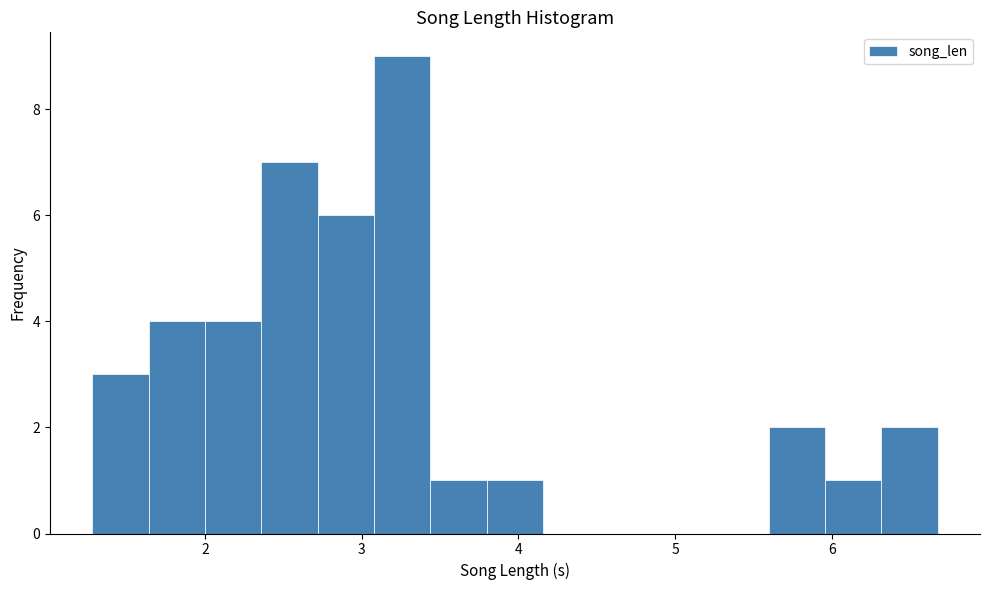

Around what value on the x-axis is the tallest bar? Give the approximate position of its centre, as read against the axis.

3.3